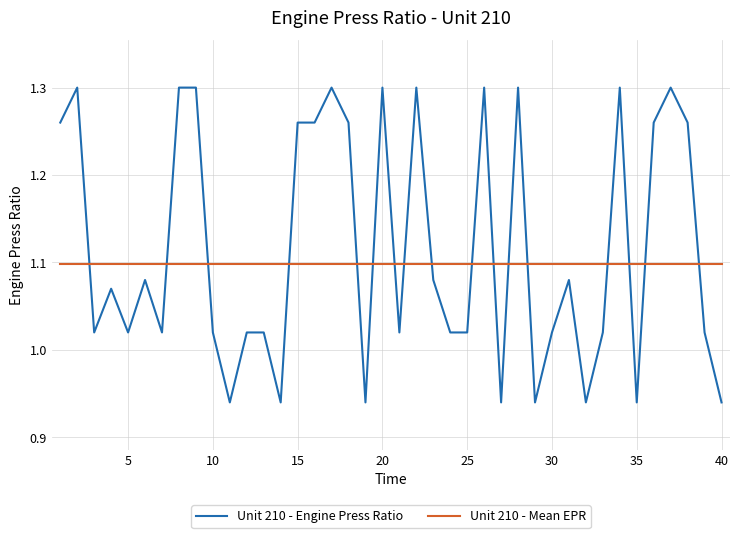

Which series has the widest spread of values?

Unit 210 - Engine Press Ratio